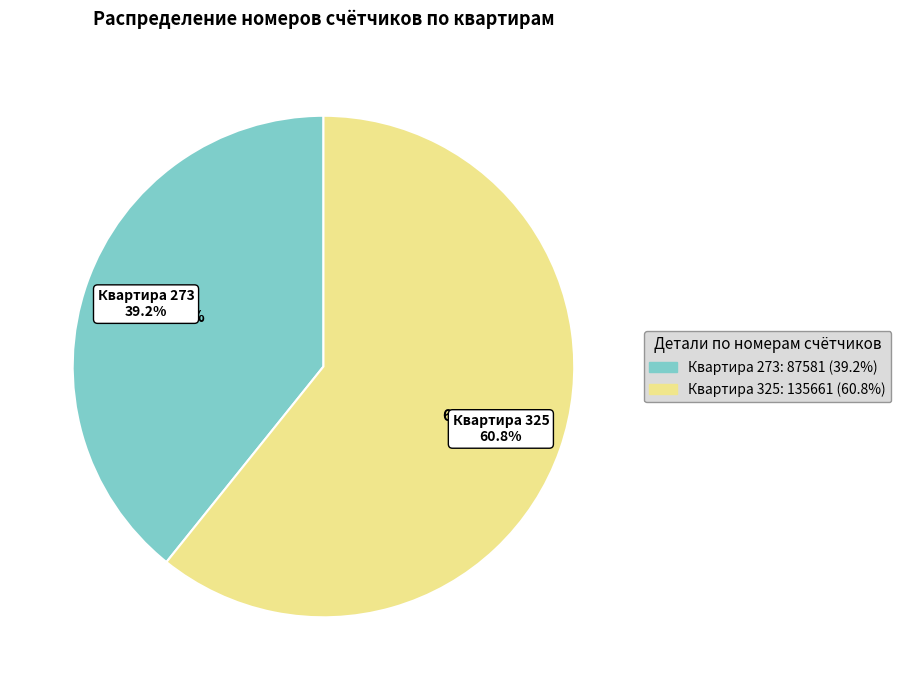

Which slice represents more than half of the pie?

Квартира 325